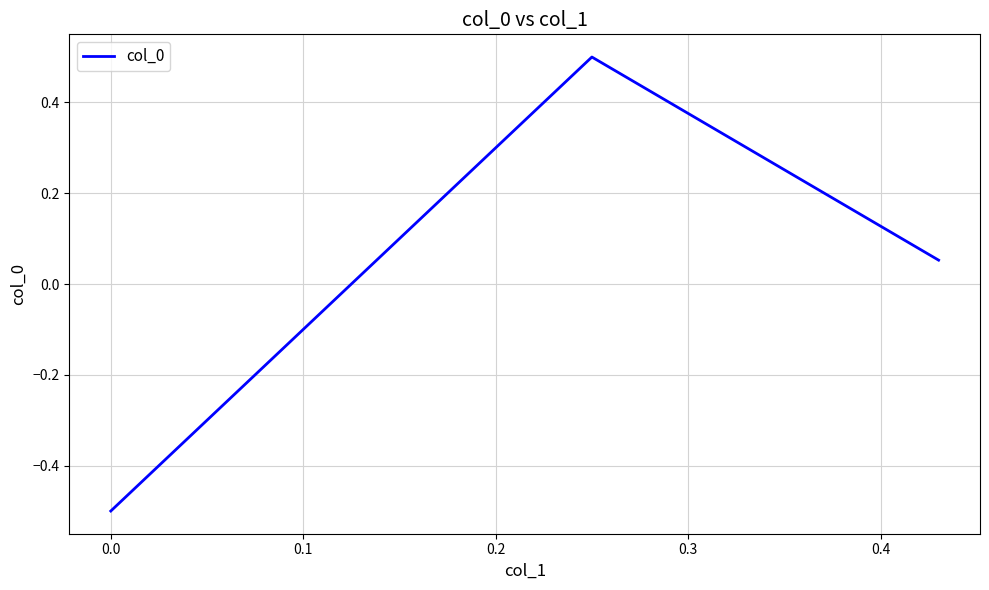

How many values are below zero?

1